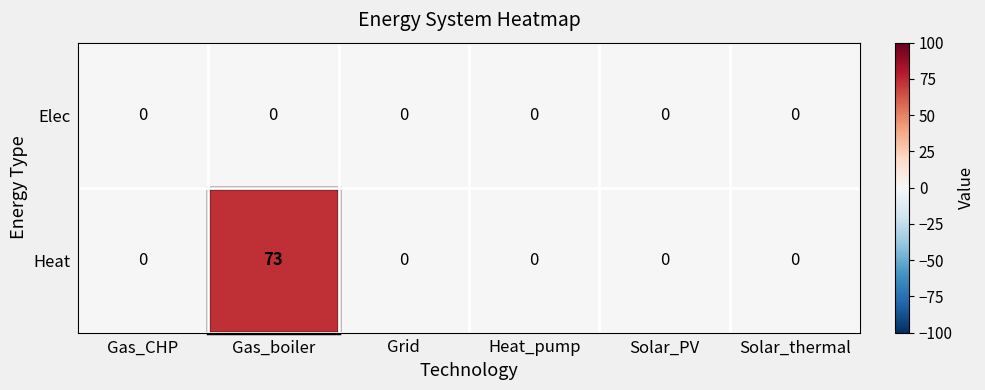

Which series has the largest total across all categories?

Heat